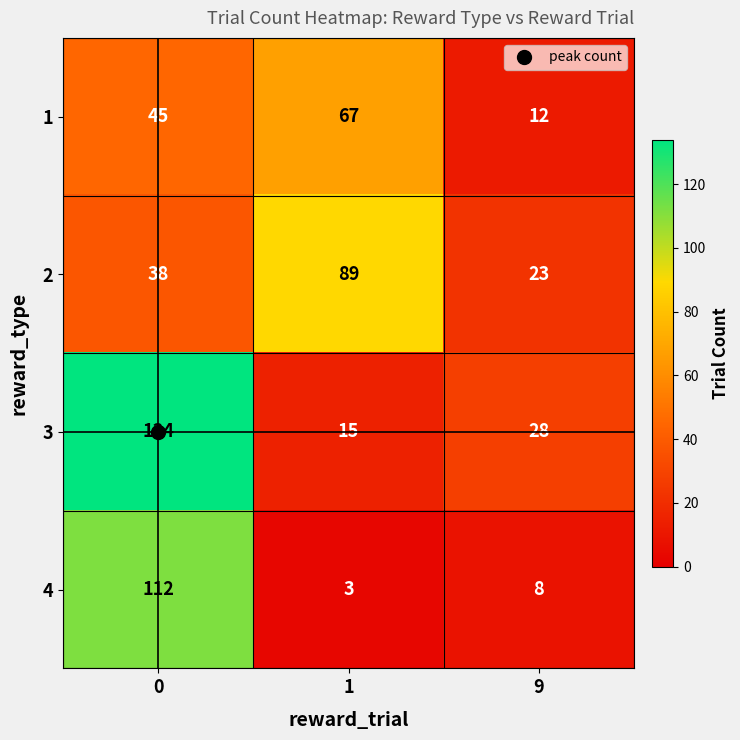

Which series has the widest spread of values?

3